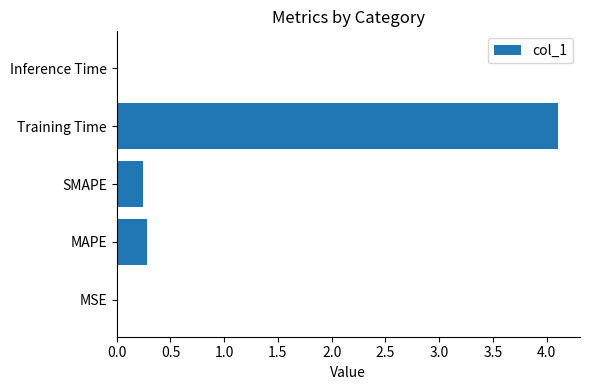

The chart shows a value of 1.3 at Training Time. True or false?

False